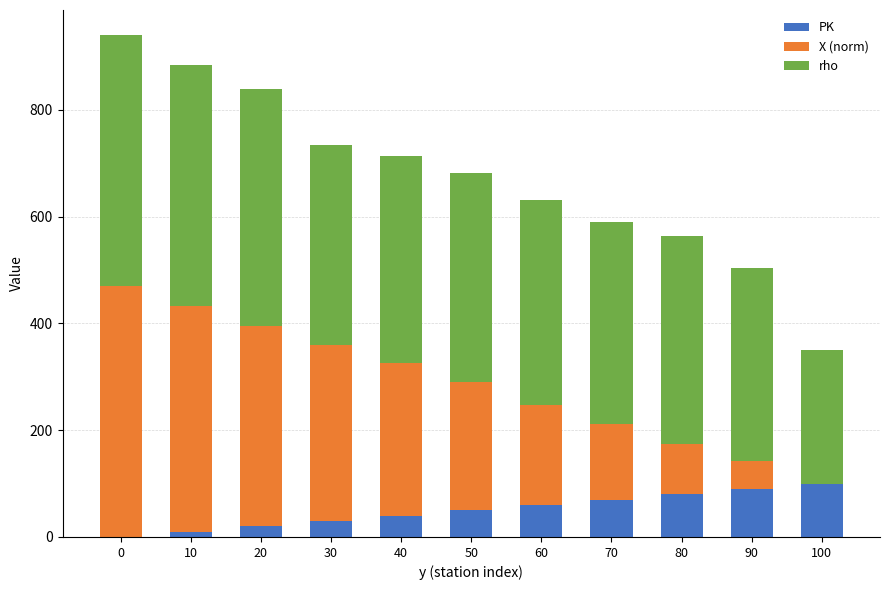

What is the sum of all PK values?

550.0